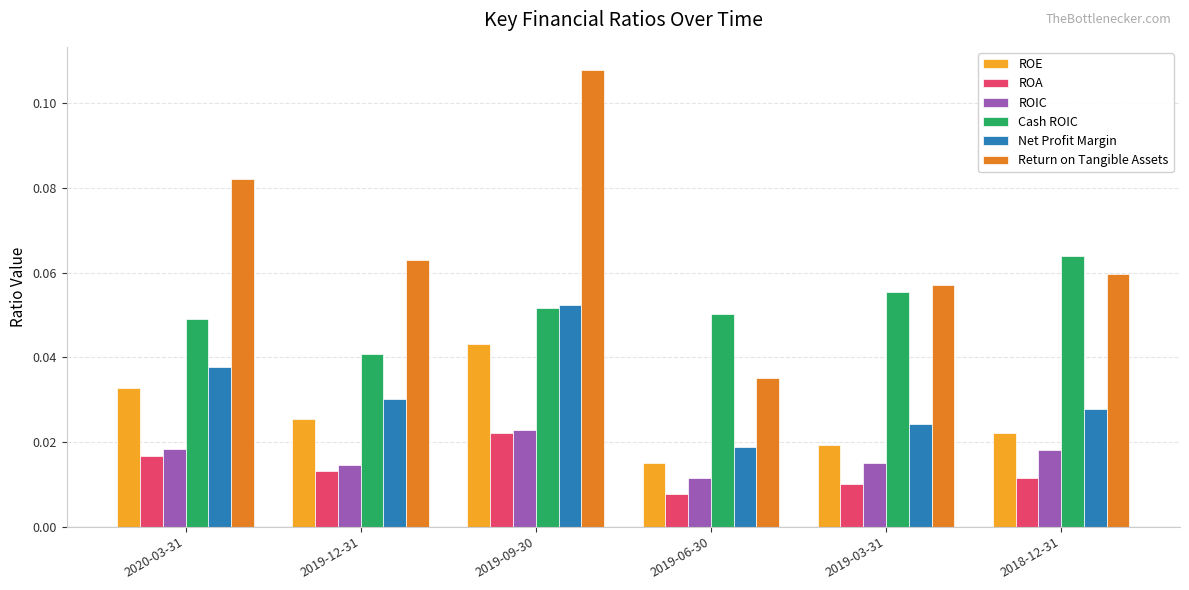

At which category is the sum across all series the highest?

2019-09-30